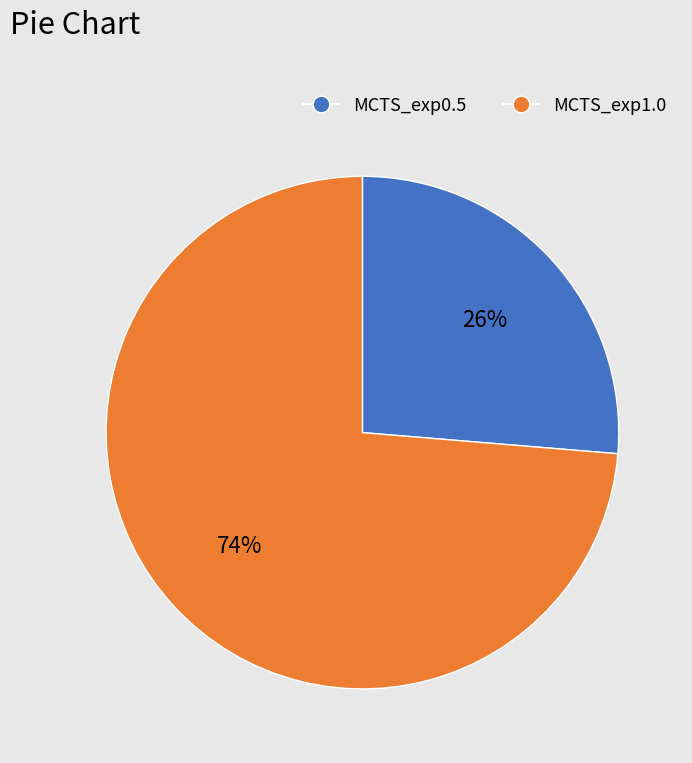

True or false: MCTS_exp0.5 accounts for 26% of the total.

True